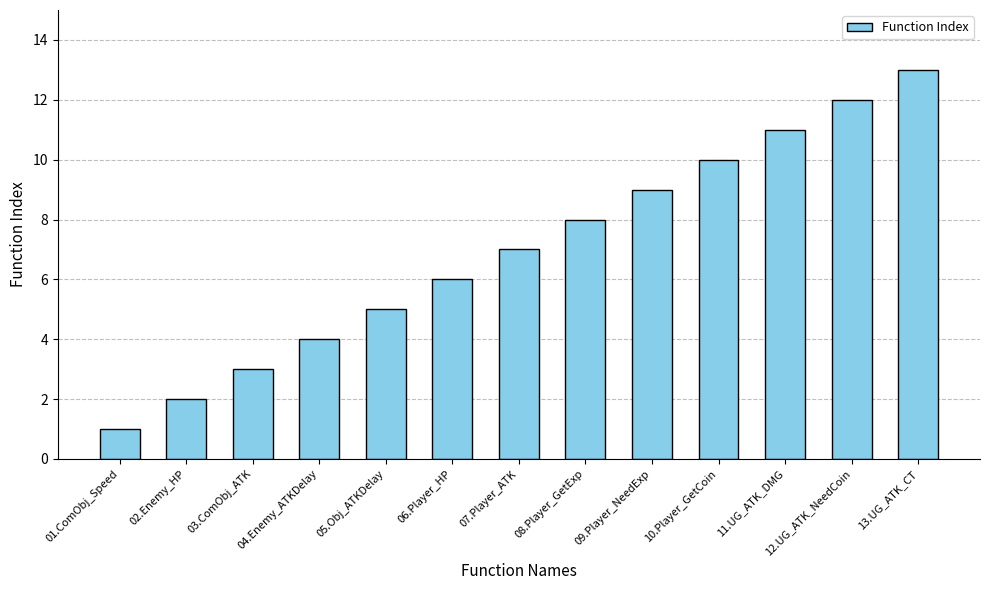

The chart shows a value of 7 at 05.Obj_ATKDelay. True or false?

False